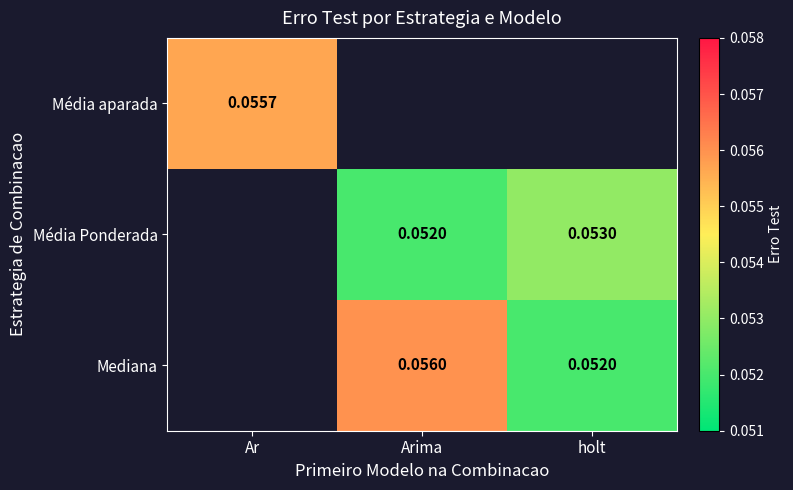

Is the value of Média Ponderada at holt greater than the value of Mediana at Arima?

No